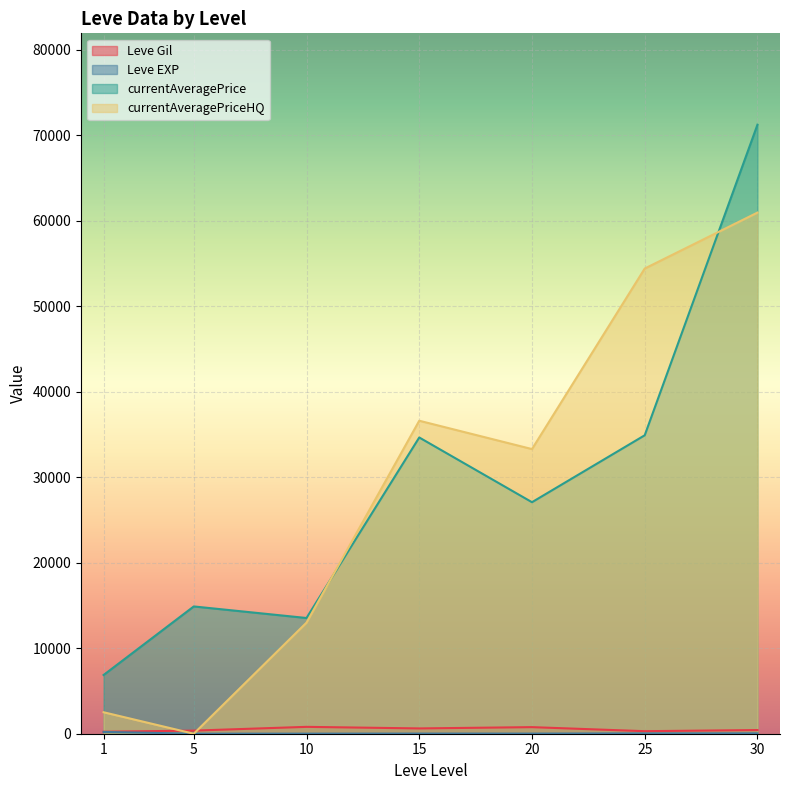

At 5, list the series in order from smallest to largest.

currentAveragePriceHQ, Leve EXP, Leve Gil, currentAveragePrice